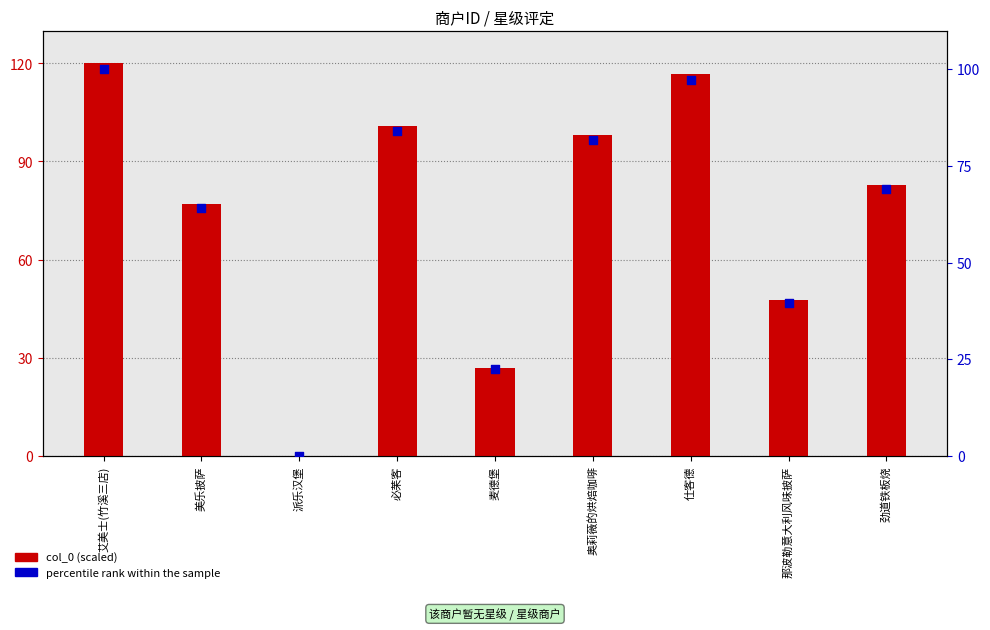

Which series has the largest total across all categories?

col_0 (scaled)